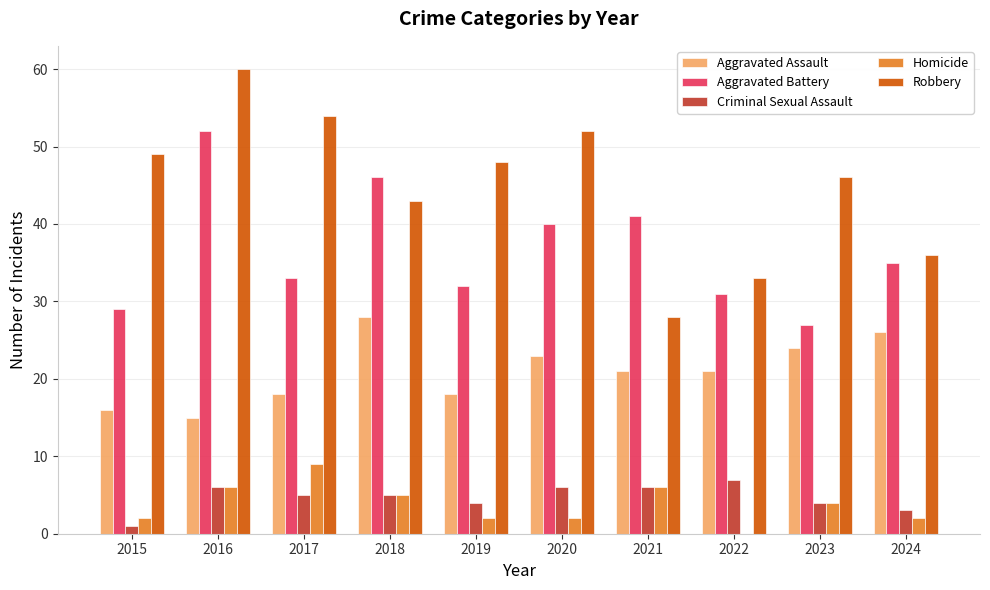

Count the number of categories in the chart.

10